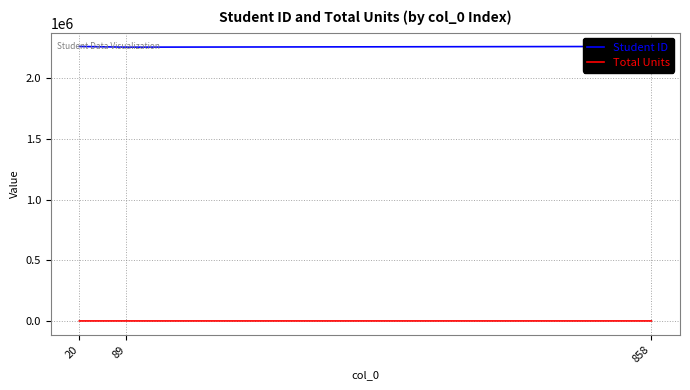

What is the spread (max minus min) of values at 20?

2262543